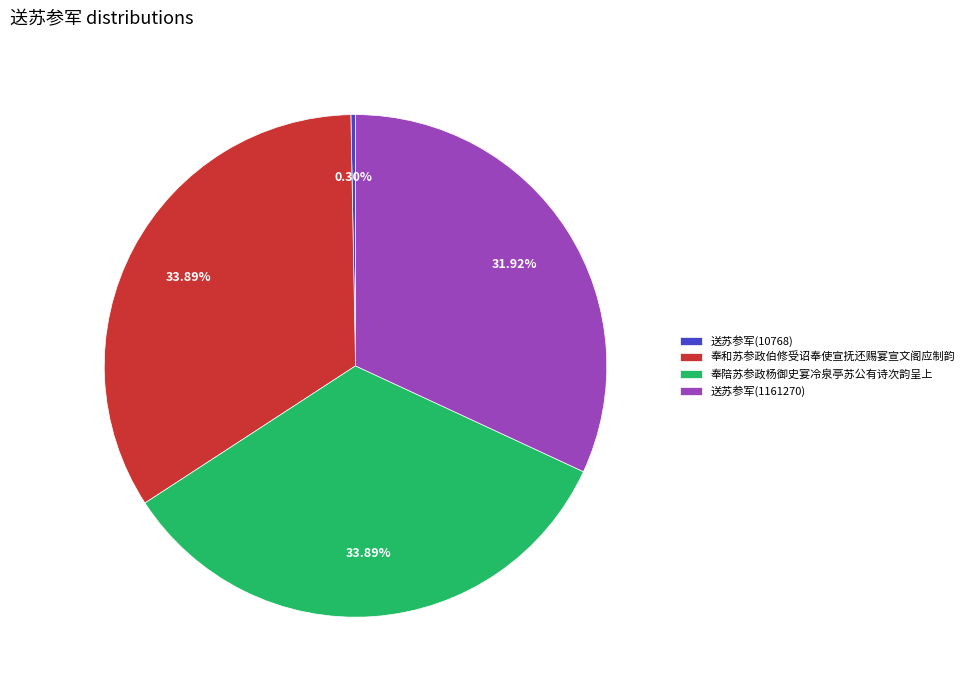

Combined, do 奉和苏参政伯修受诏奉使宣抚还赐宴宣文阁应制韵 and 送苏参军(10768) account for over 50%?

No